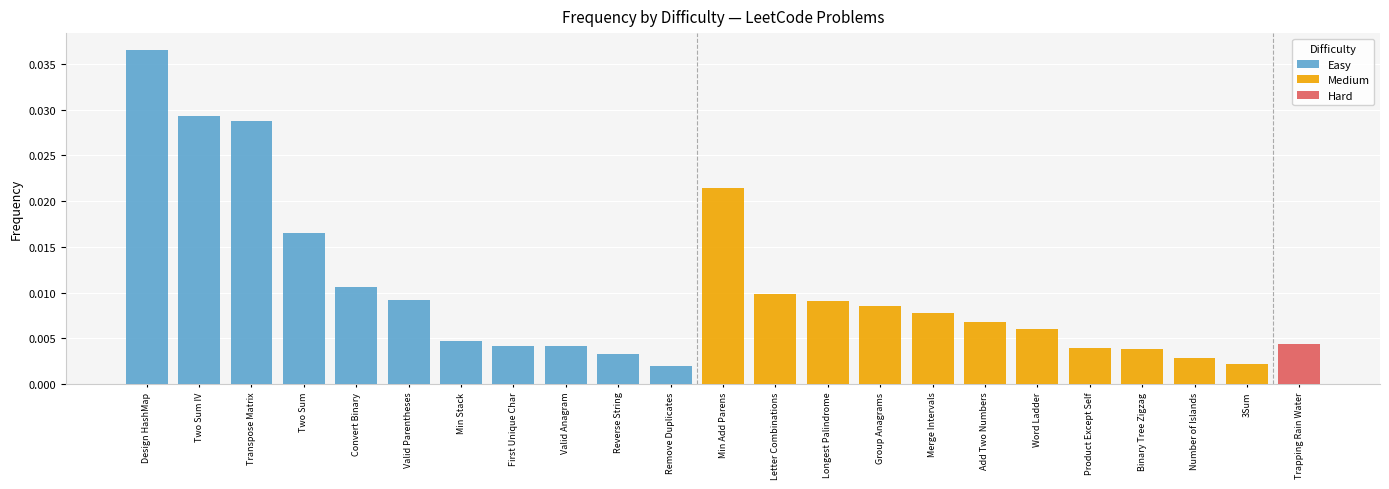

Does the chart contain stacked bars?

No